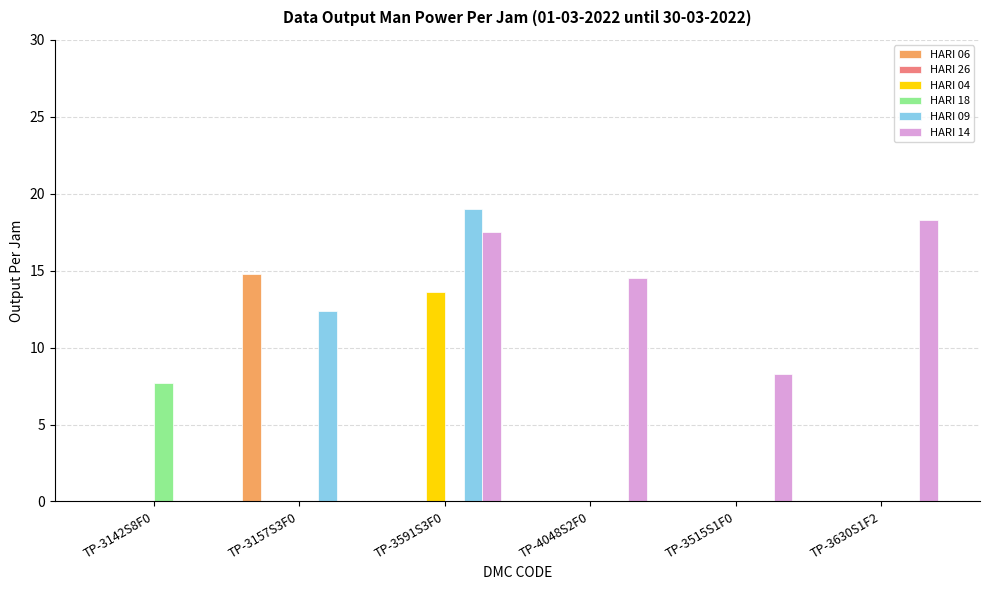

Reading left to right, transcribe all the data shown in this chart.

HARI 06: TP-3142S8F0=0.0	TP-3157S3F0=14.8	TP-3591S3F0=0.0	TP-4048S2F0=0.0	TP-3515S1F0=0.0	TP-3630S1F2=0.0
HARI 04: TP-3142S8F0=0.0	TP-3157S3F0=0.0	TP-3591S3F0=13.6	TP-4048S2F0=0.0	TP-3515S1F0=0.0	TP-3630S1F2=0.0
HARI 18: TP-3142S8F0=7.7	TP-3157S3F0=0.0	TP-3591S3F0=0.0	TP-4048S2F0=0.0	TP-3515S1F0=0.0	TP-3630S1F2=0.0
HARI 09: TP-3142S8F0=0.0	TP-3157S3F0=12.4	TP-3591S3F0=19.0	TP-4048S2F0=0.0	TP-3515S1F0=0.0	TP-3630S1F2=0.0
HARI 14: TP-3142S8F0=0.0	TP-3157S3F0=0.0	TP-3591S3F0=17.5	TP-4048S2F0=14.5	TP-3515S1F0=8.3	TP-3630S1F2=18.3